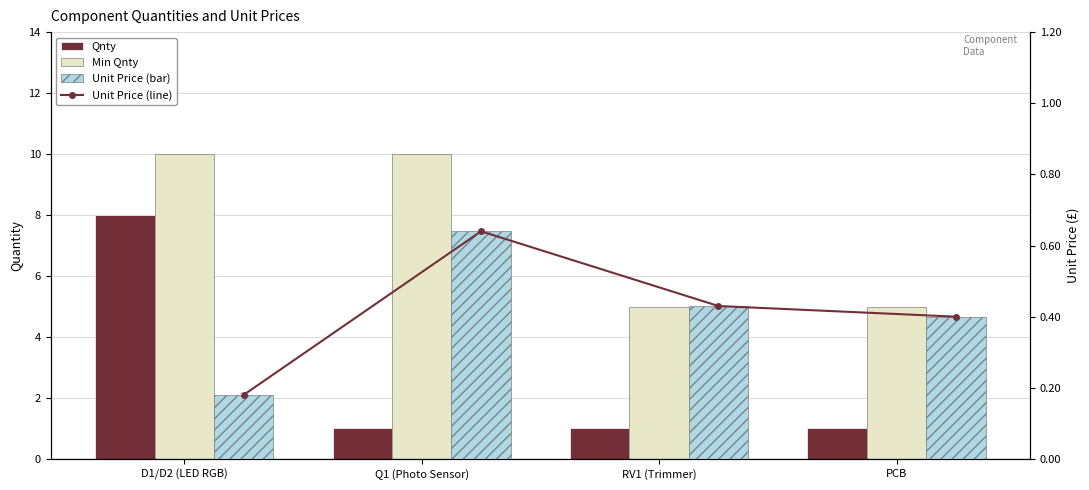

Reading right to left, transcribe all the data shown in this chart.

Qnty: 1.0	1.0	1.0	8.0
Min Qnty: 5.0	5.0	10.0	10.0
Unit Price (line): 0.4	0.4	0.6	0.2
Unit Price: 0.4	0.4	0.6	0.2